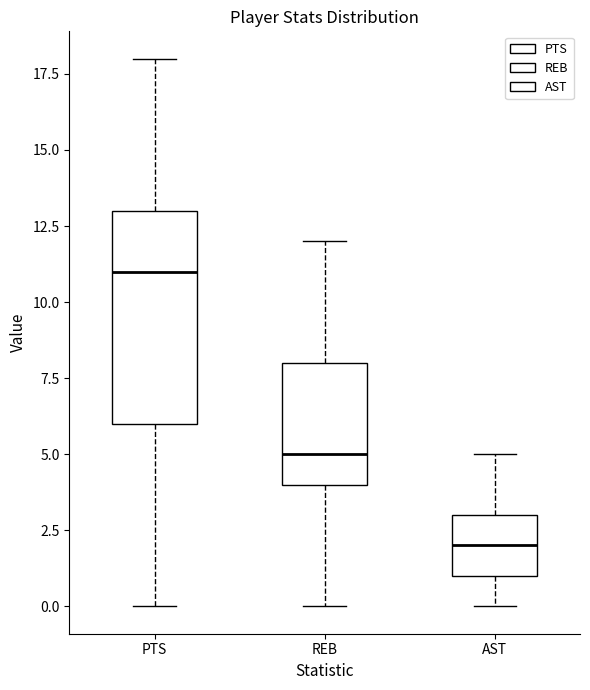

Which box is the tallest, from its lower edge to its upper edge?

PTS